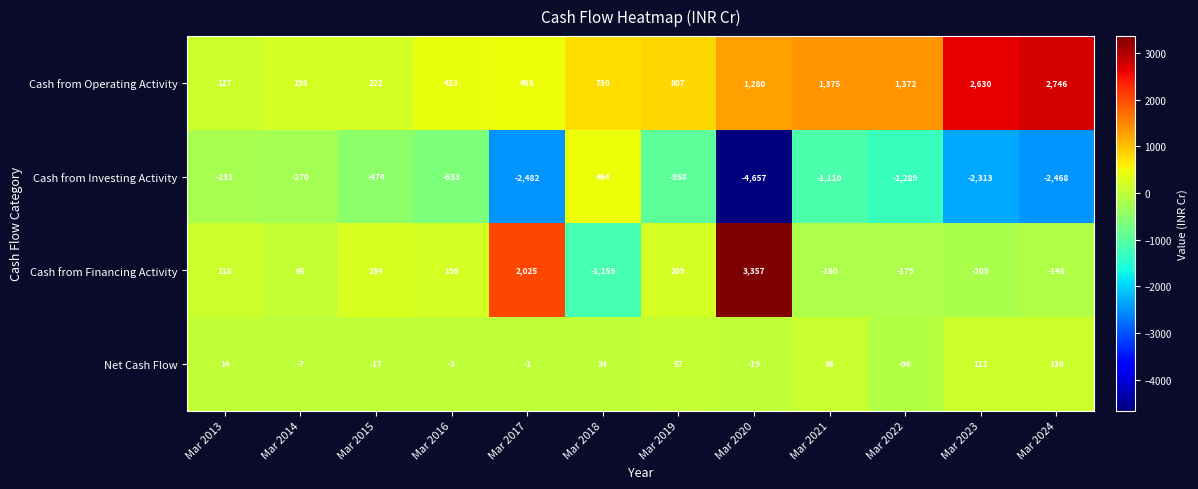

At which category is the sum across all series the highest?

Mar 2024